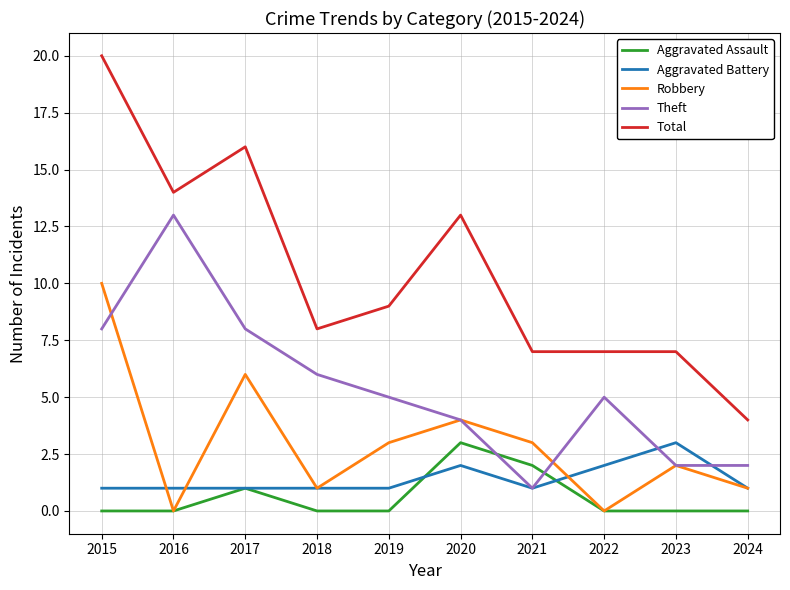

Reading left to right, list all the values displayed in this chart.

Aggravated Assault: 0	0	1	0	0	3	2	0	0	0
Aggravated Battery: 1	1	1	1	1	2	1	2	3	1
Robbery: 10	0	6	1	3	4	3	0	2	1
Theft: 8	13	8	6	5	4	1	5	2	2
Total: 20	14	16	8	9	13	7	7	7	4